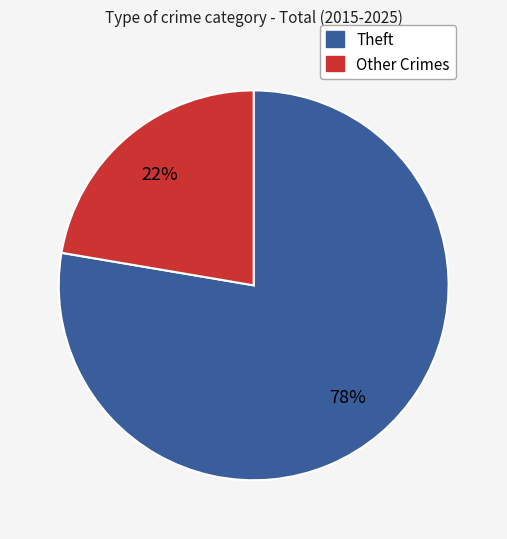

Does any single category account for the majority?

Yes